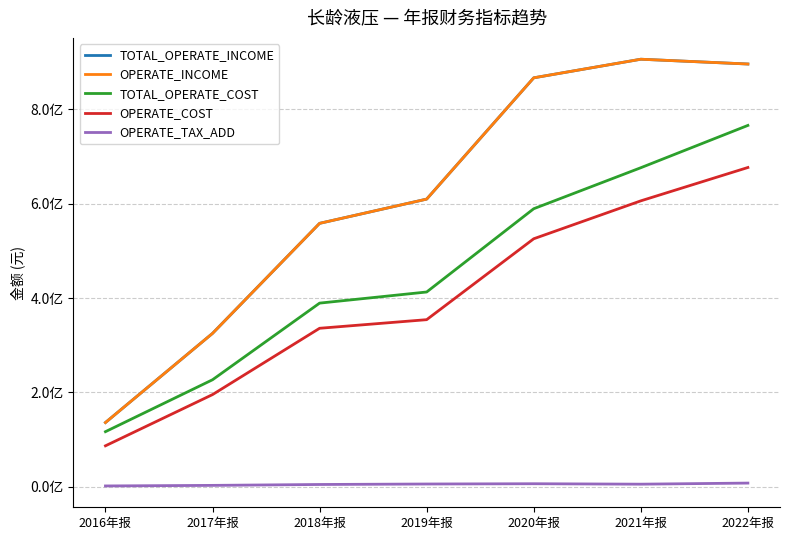

Where is the first local minimum for OPERATE_TAX_ADD?

2021年报